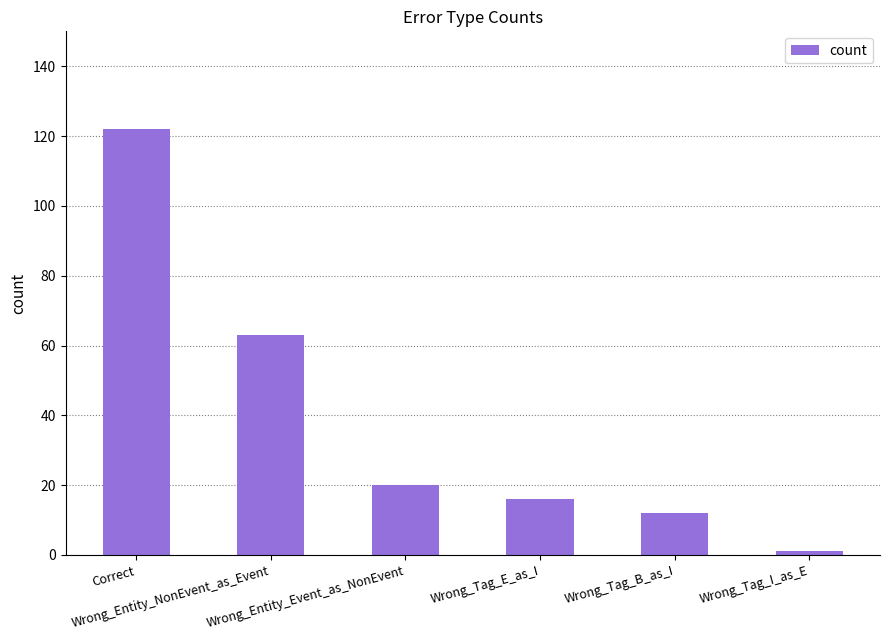

List the labels in order of value, largest first.

Correct, Wrong_Entity_NonEvent_as_Event, Wrong_Entity_Event_as_NonEvent, Wrong_Tag_E_as_I, Wrong_Tag_B_as_I, Wrong_Tag_I_as_E